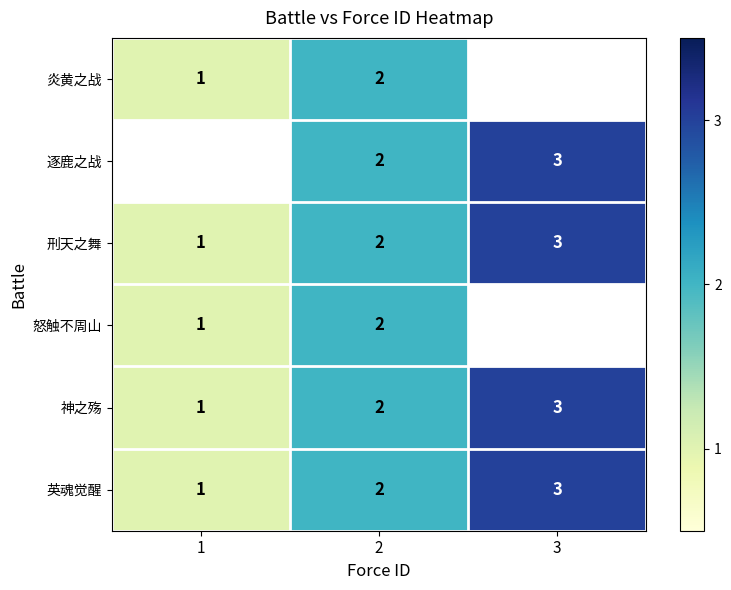

Is the value of 炎黄之战 at 2 greater than the value of 逐鹿之战 at 3?

No